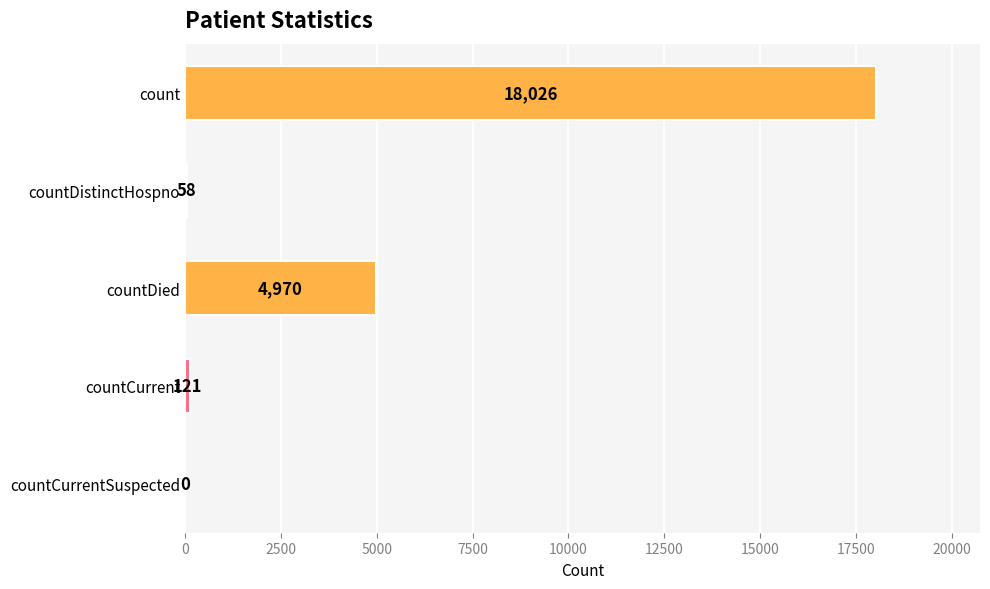

What is the approximate value at count, to the nearest 10?

18030